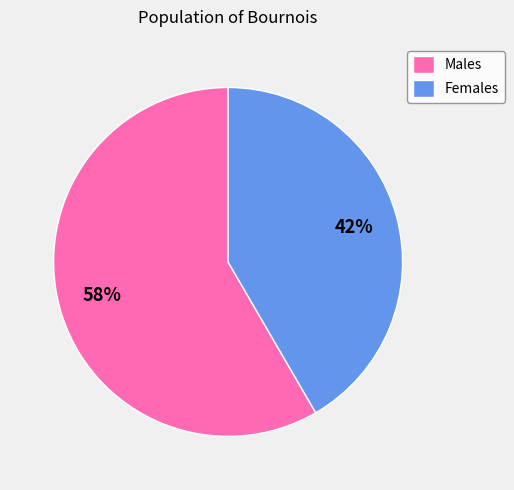

Rank the categories by value from highest to lowest.

Males, Females